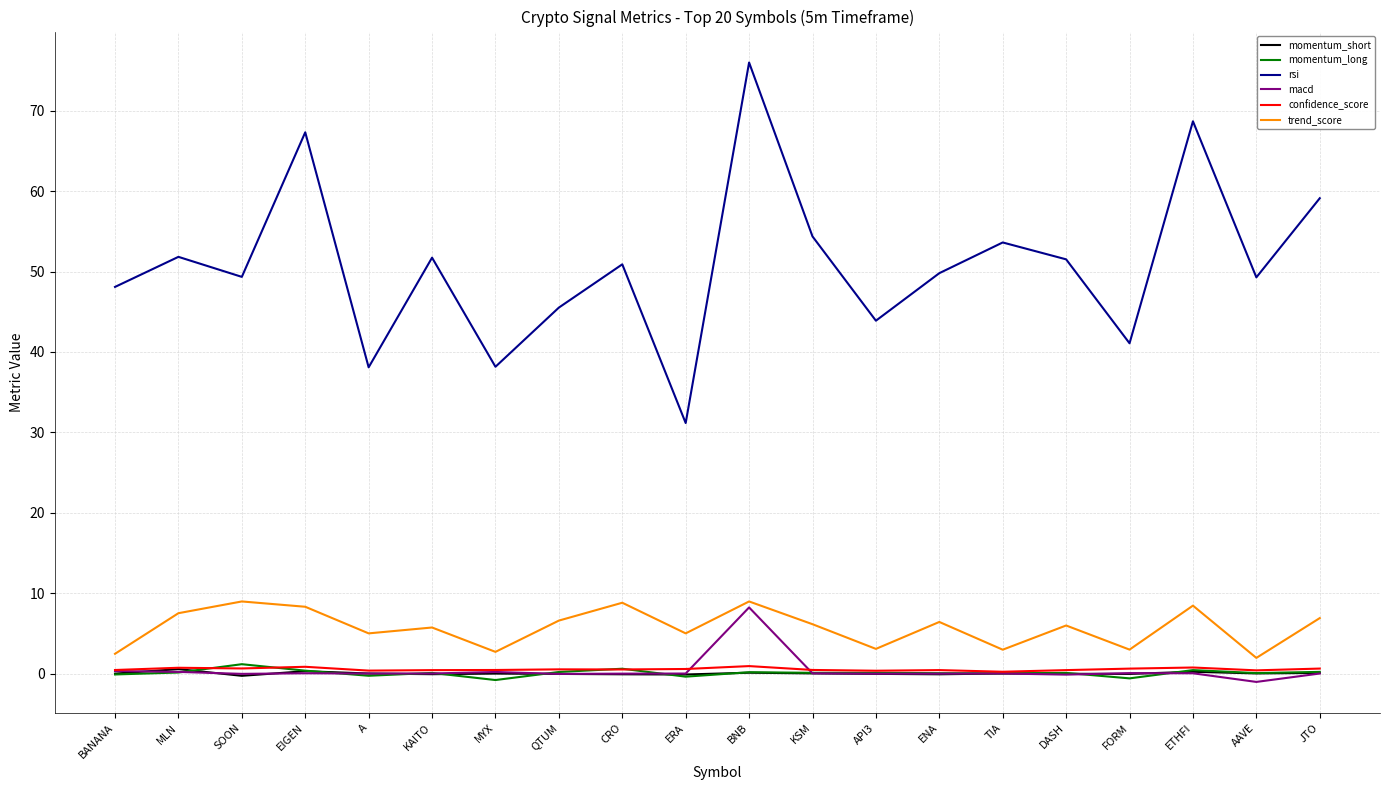

In momentum_short, how many points are lower than both neighbors (excluding endpoints)?

6